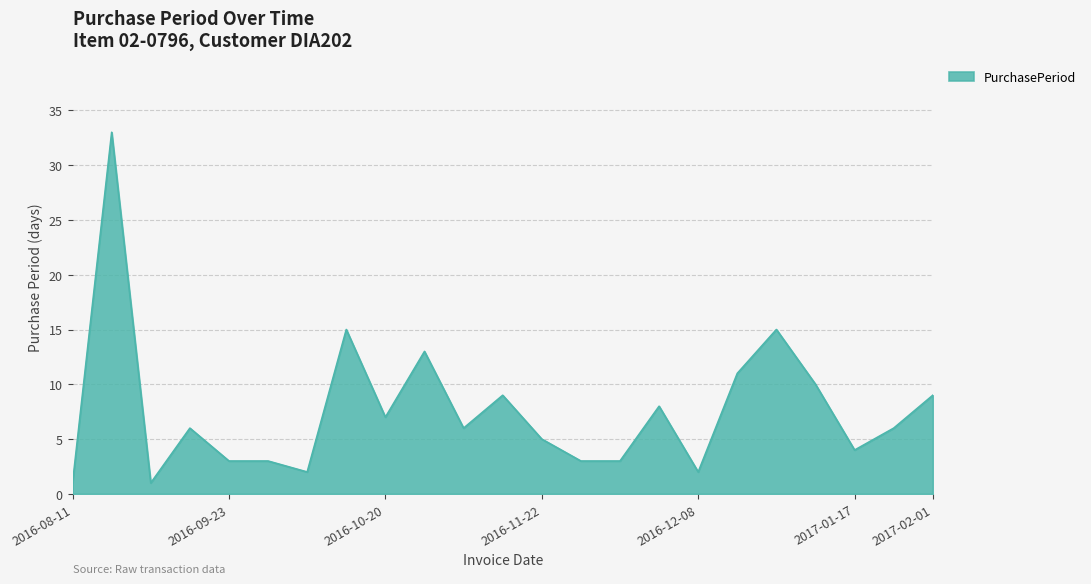

What is the difference between the maximum and minimum values?

32